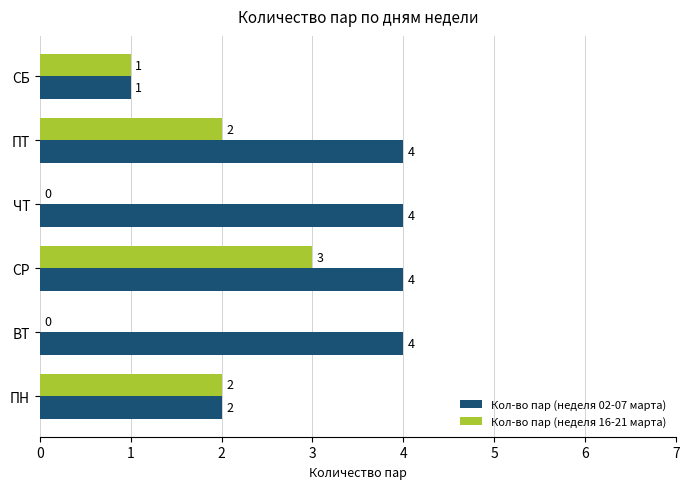

Count the number of data series in this chart.

2